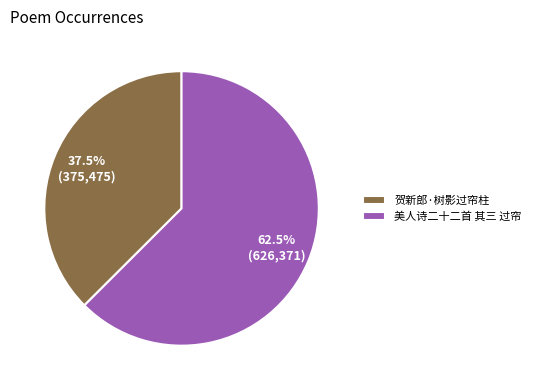

Combined, do 贺新郎·树影过帘柱 and 美人诗二十二首 其三 过帘 account for over 50%?

Yes